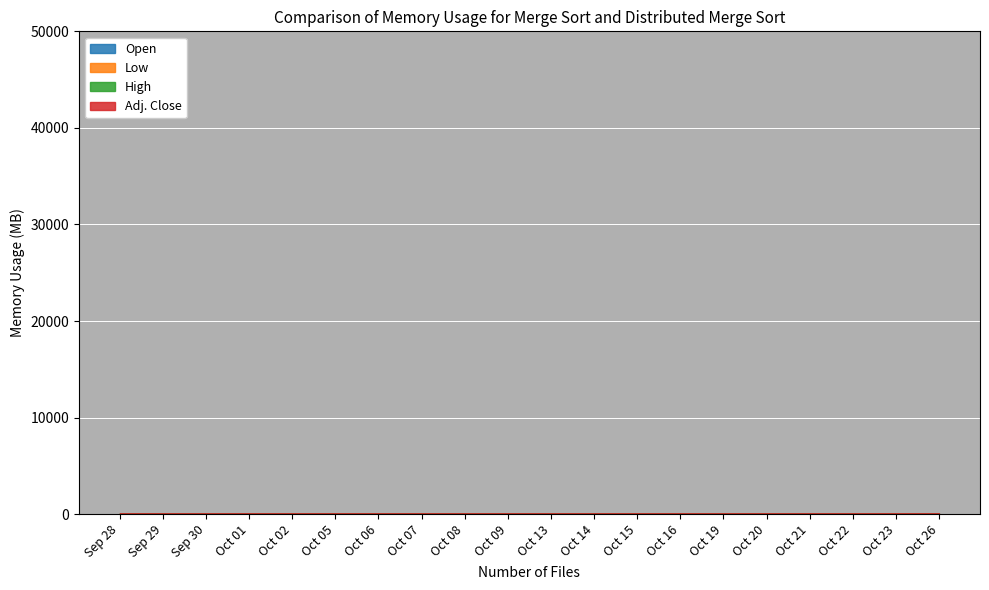

What are all the series names shown in the legend?

Open, Low, High, Adj. Close